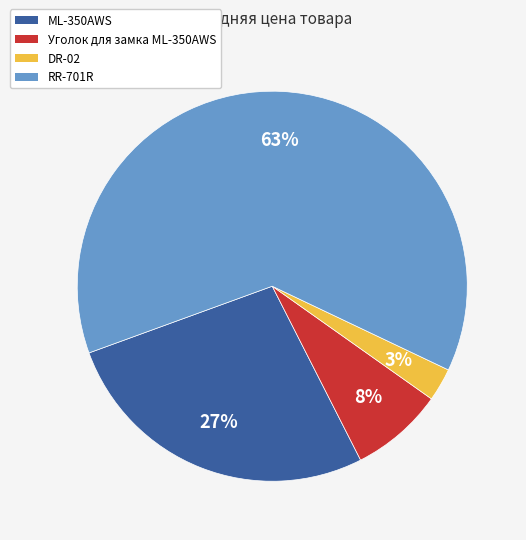

Which category has the smallest portion of the pie?

DR-02